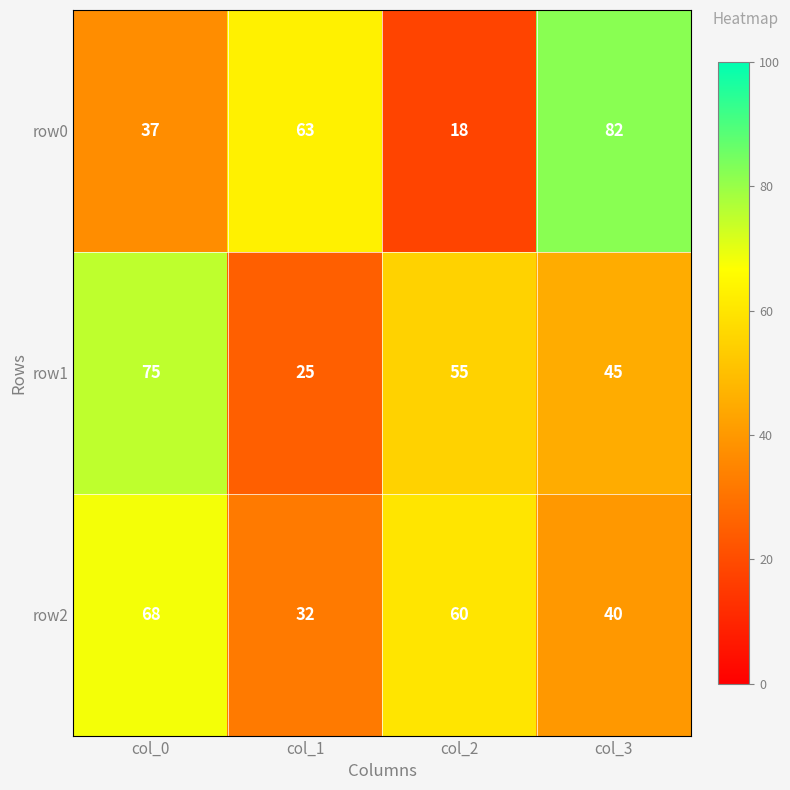

Reading right to left, transcribe all the data shown in this chart.

row0: col_3=82	col_2=18	col_1=63	col_0=37
row1: col_3=45	col_2=55	col_1=25	col_0=75
row2: col_3=40	col_2=60	col_1=32	col_0=68